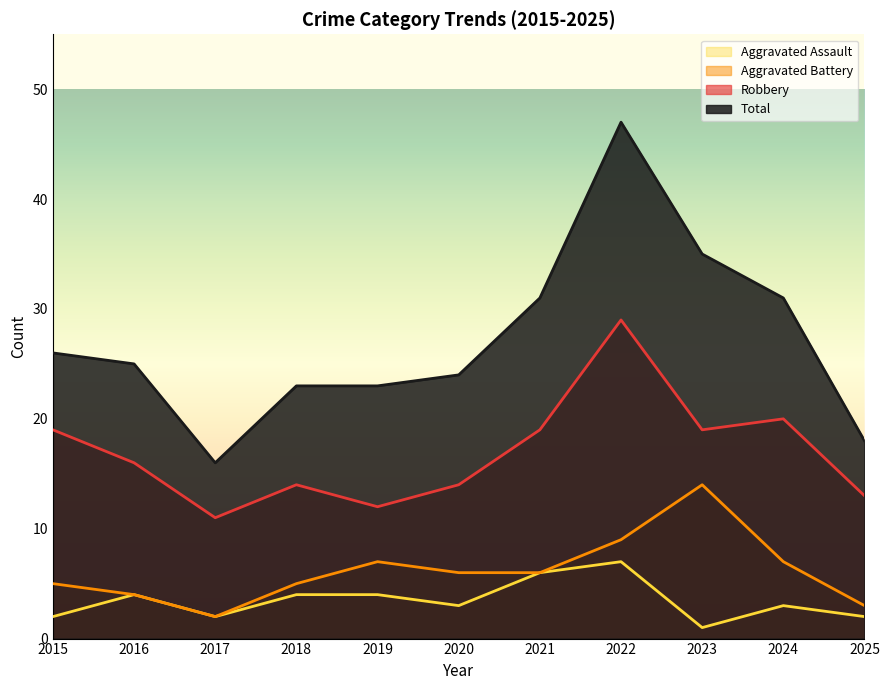

How many interior local peaks does the Robbery series have?

3